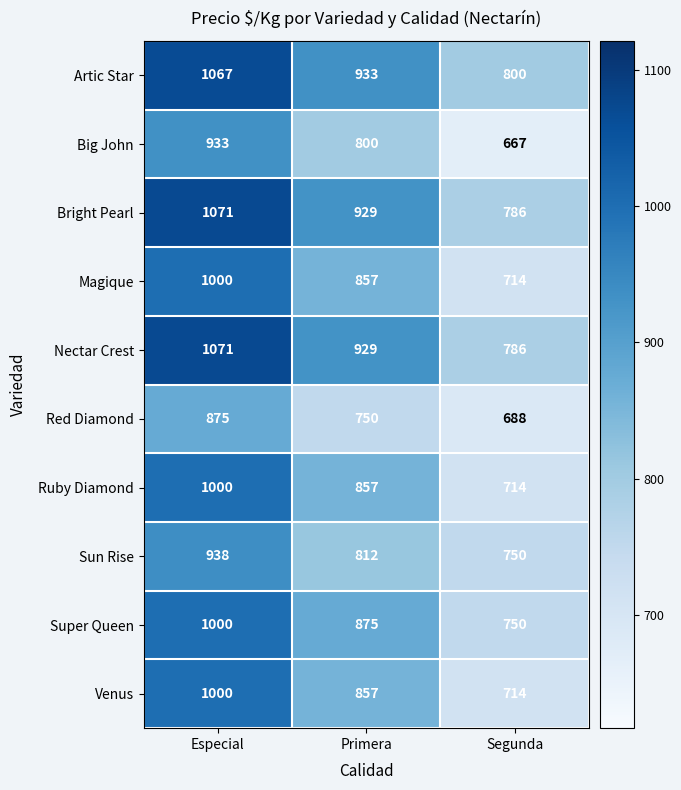

What value does the Big John series have at Especial, to the nearest 50?

950